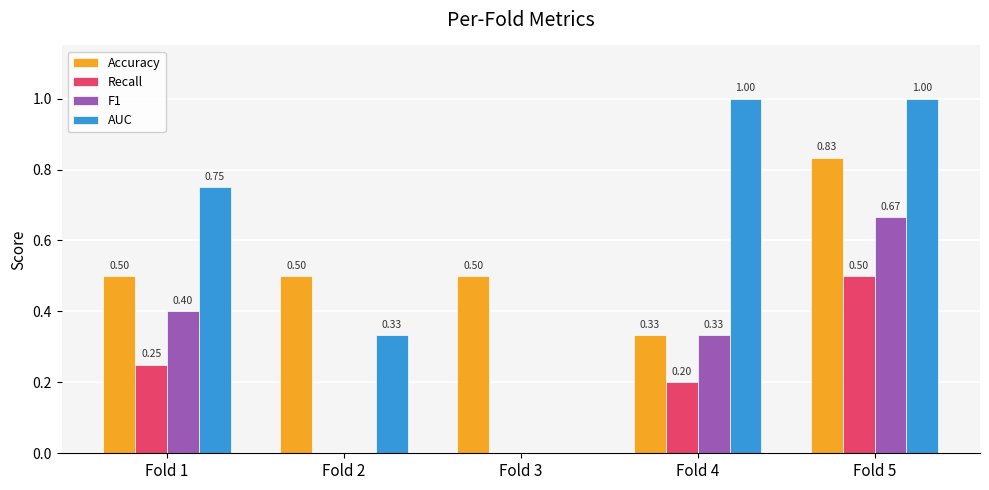

How many series are shown in this chart?

4